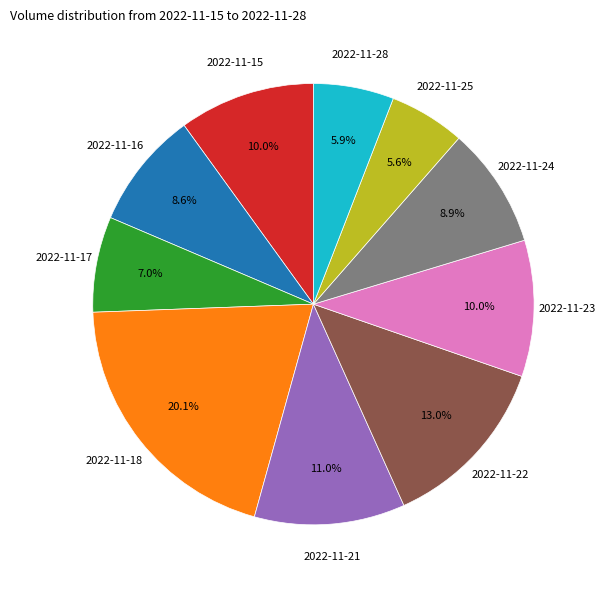

Is there a majority slice in this chart?

No